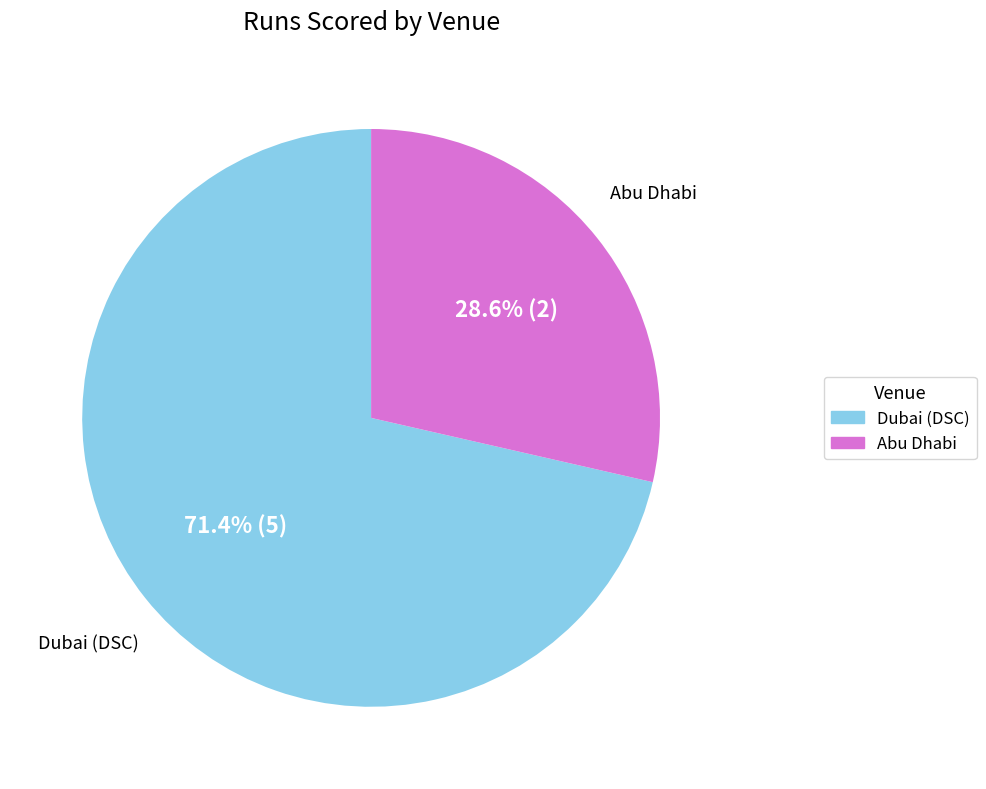

Does Dubai (DSC) represent more than half of the total?

Yes